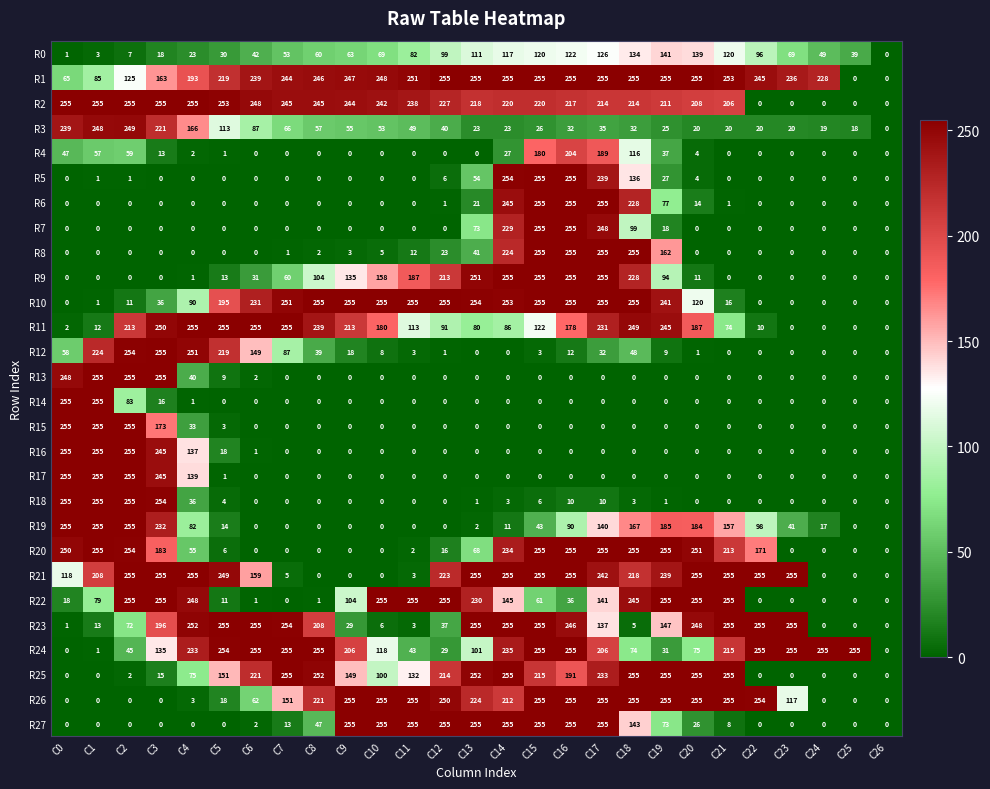

What is the average value of the R24 series?

159